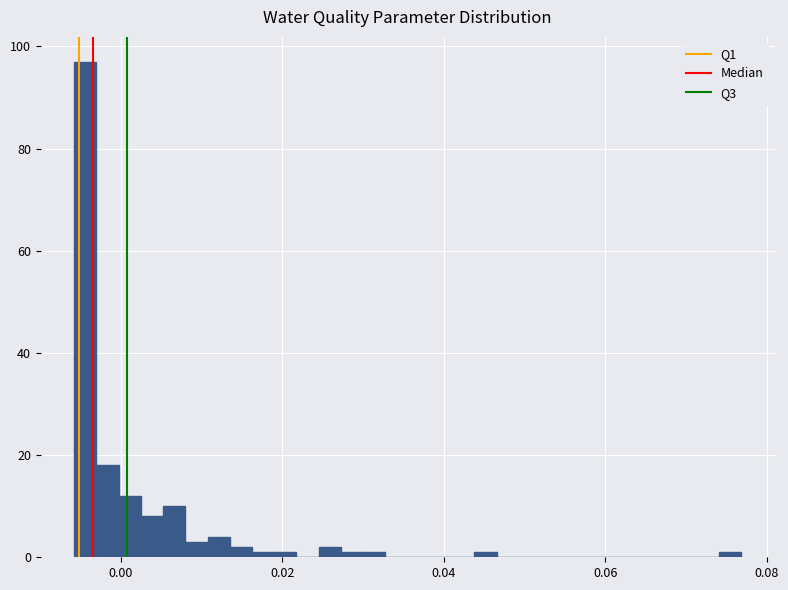

Read against the x-axis, roughly where is the centre of the tallest bar?

-0.004